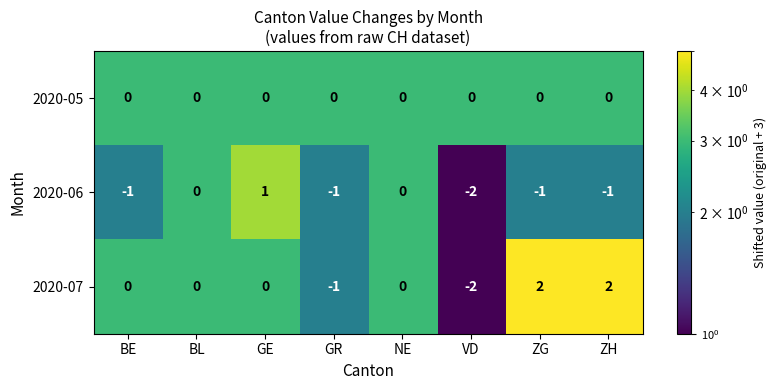

How many series are shown in this chart?

3